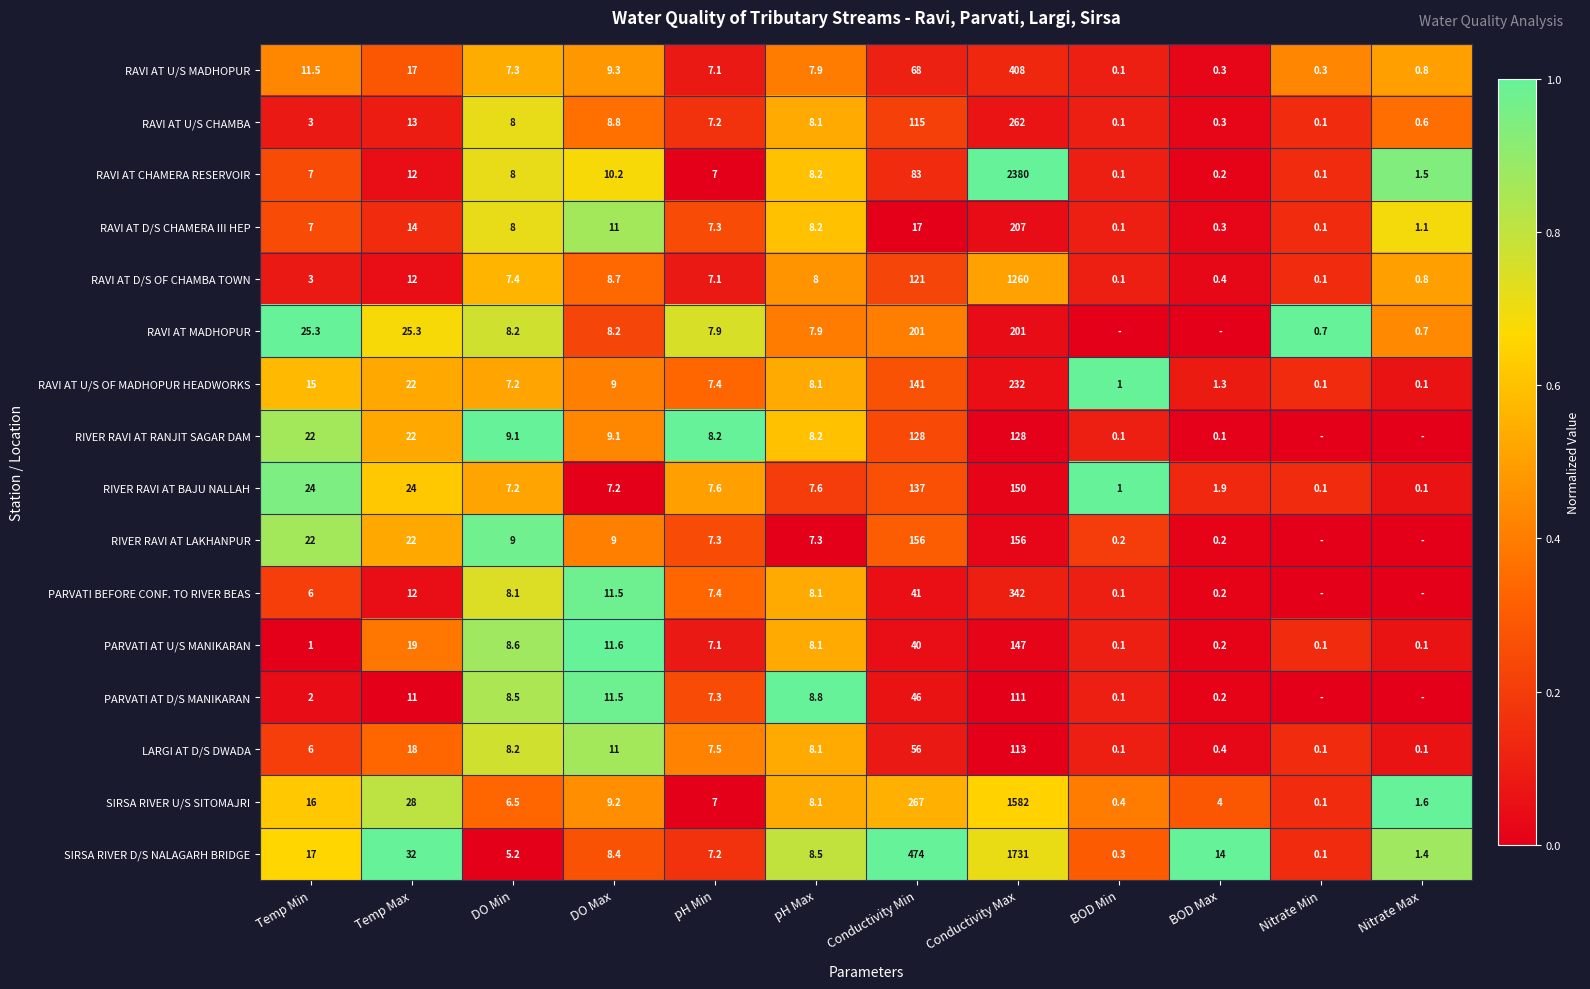

What is the total value across all series at pH Min?

117.6